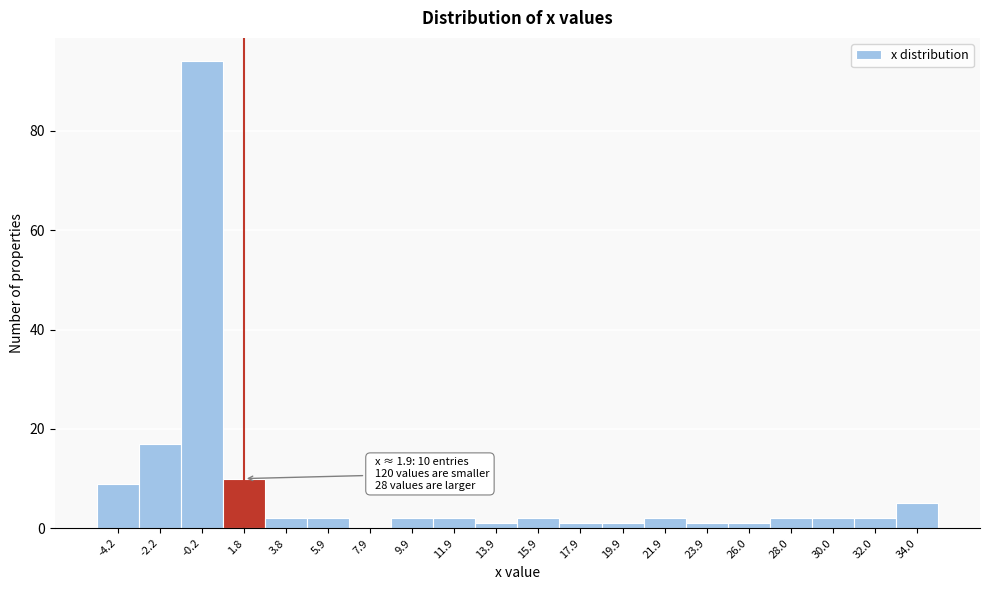

Reading left to right, what are all the values shown in this chart?

-4.2=9	-2.2=17	-0.2=94	1.8=10	3.8=2	5.9=2	7.9=0	9.9=2	11.9=2	13.9=1	15.9=2	17.9=1	19.9=1	21.9=2	23.9=1	26.0=1	28.0=2	30.0=2	32.0=2	34.0=5